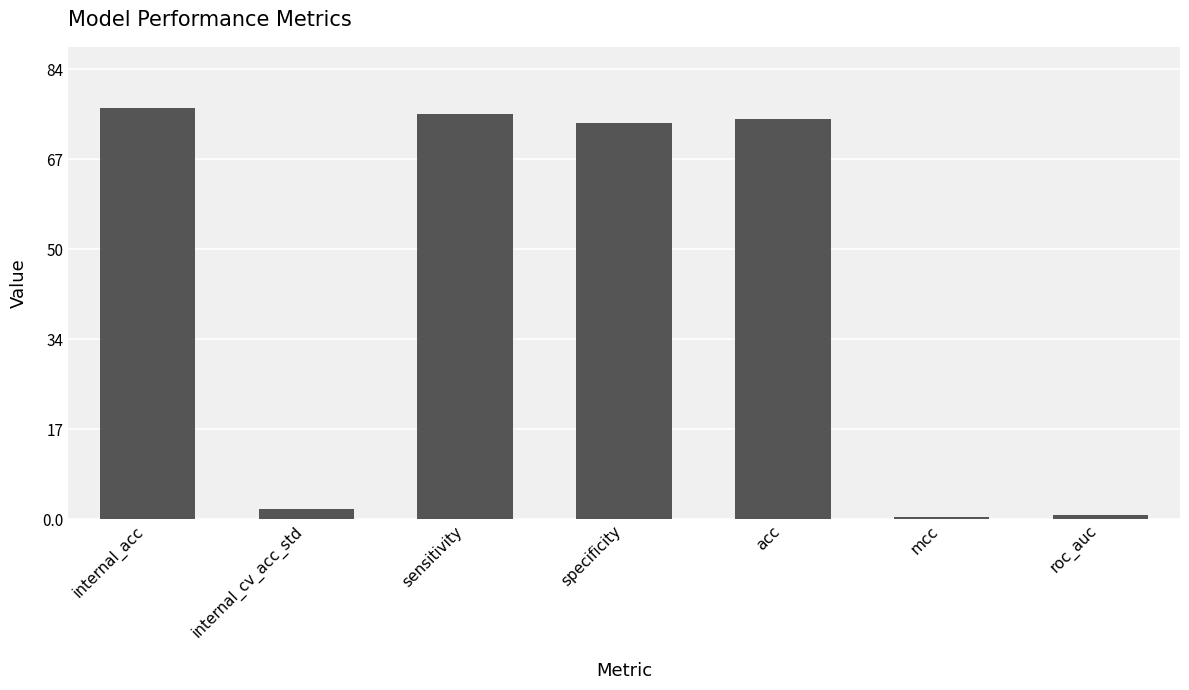

What is the difference between the second highest and second lowest values?

74.9